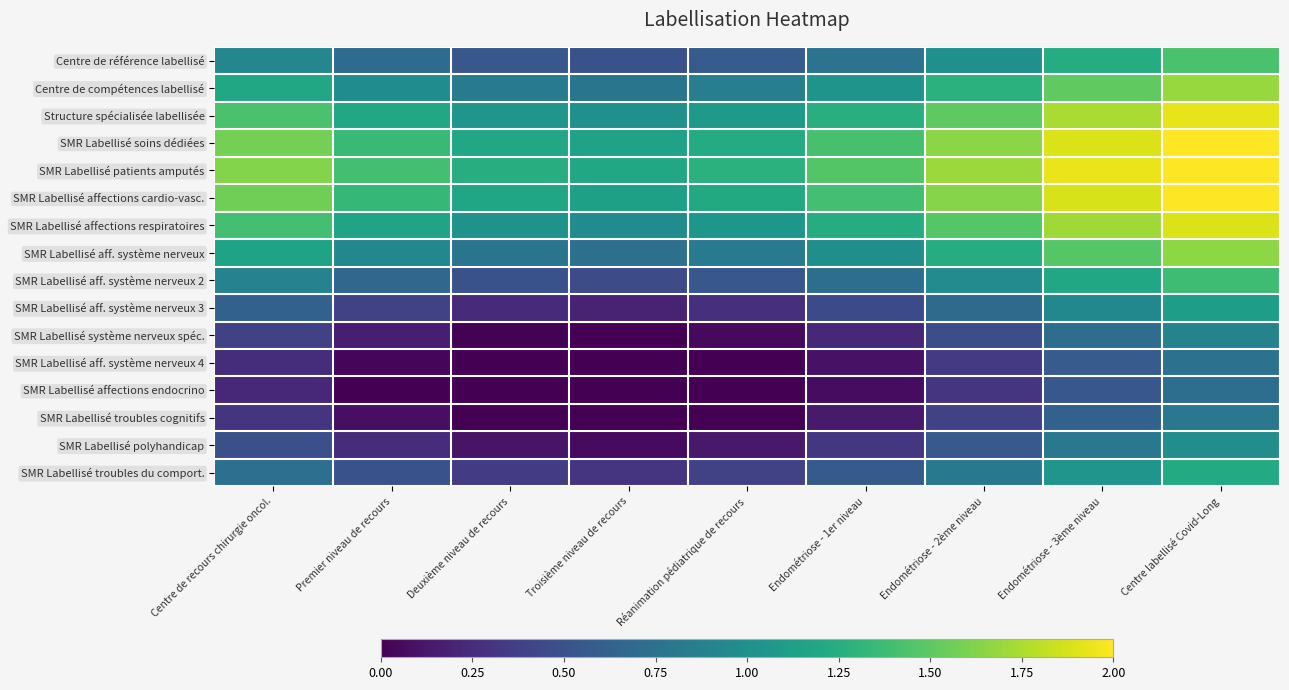

List the series in order of their peak value, highest first.

SMR Labellisé patients amputés, SMR Labellisé soins dédiées, SMR Labellisé affections cardio-vasc., Structure spécialisée labellisée, SMR Labellisé affections respiratoires, Centre de compétences labellisé, SMR Labellisé aff. système nerveux, Centre de référence labellisé, SMR Labellisé aff. système nerveux 2, SMR Labellisé troubles du comport., SMR Labellisé aff. système nerveux 3, SMR Labellisé polyhandicap, SMR Labellisé système nerveux spéc., SMR Labellisé troubles cognitifs, SMR Labellisé aff. système nerveux 4, SMR Labellisé affections endocrino